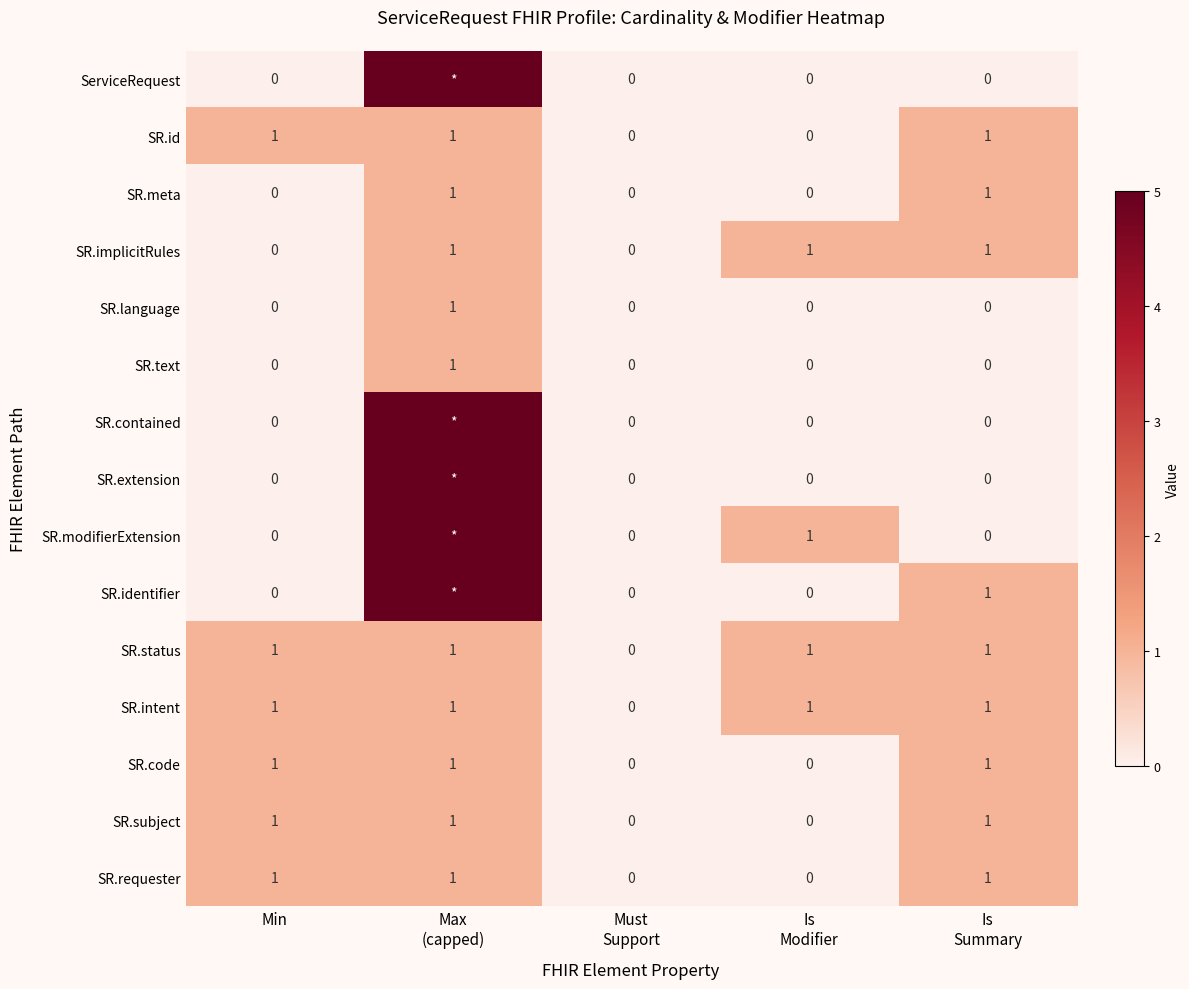

How many values in SR.language are above zero?

1